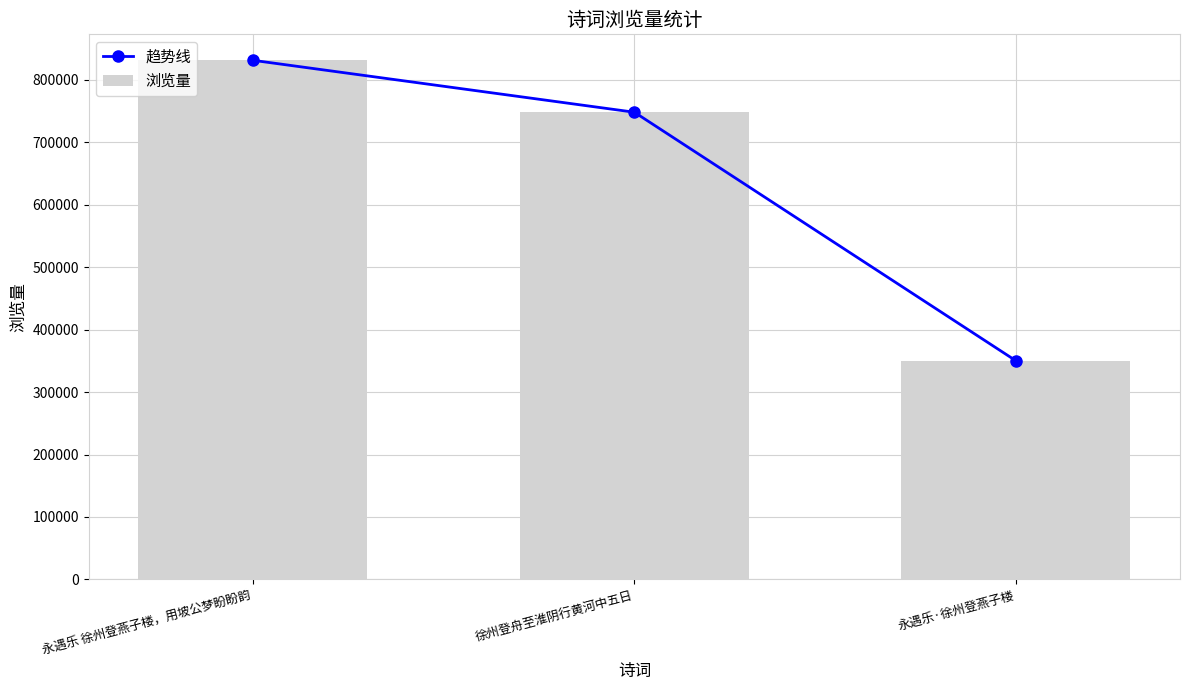

Reading right to left, what are all the values shown in this chart?

趋势线: 永遇乐·徐州登燕子楼=350119	徐州登舟至淮阴行黄河中五日=748071	永遇乐 徐州登燕子楼，用坡公梦盼盼韵=831228
浏览量: 永遇乐·徐州登燕子楼=350119	徐州登舟至淮阴行黄河中五日=748071	永遇乐 徐州登燕子楼，用坡公梦盼盼韵=831228